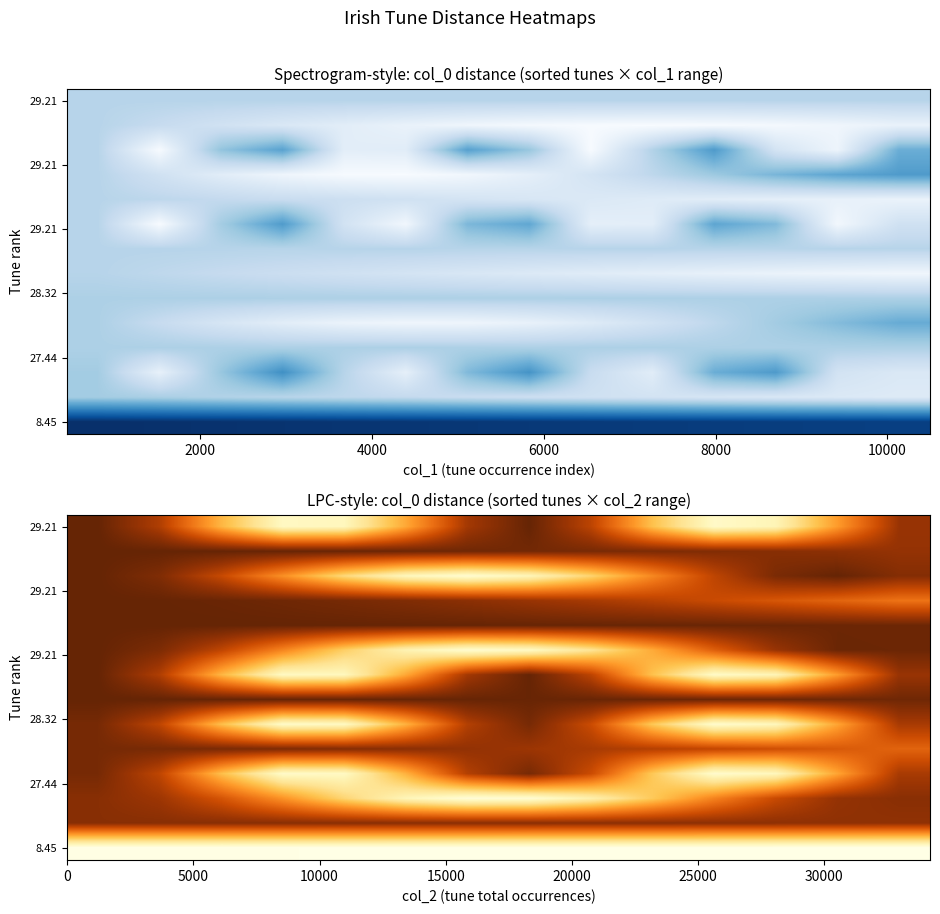

Reading right to left, list all the values displayed in this chart.

row_0: 12.5	12.6	12.6	12.6	12.6	12.6	12.6	12.7	12.7	12.7	12.7	12.7	12.7	12.7
row_1: 40.5	40.6	40.7	40.8	40.8	40.9	41.0	41.0	41.1	41.1	41.1	41.1	41.2	41.2
row_2: 41.1	40.2	36.3	30.3	23.6	17.8	14.3	14.0	16.8	22.1	28.7	35.0	39.5	41.2
row_3: 38.7	27.1	16.4	14.9	23.8	36.1	42.4	37.9	26.0	15.9	15.4	24.9	37.0	42.5
row_4: 33.3	34.5	35.7	36.8	37.8	38.7	39.6	40.3	41.0	41.5	41.9	42.2	42.4	42.5
row_5: 38.7	27.1	16.4	14.9	23.8	36.1	42.4	37.9	26.0	15.9	15.4	24.9	37.0	42.5
row_6: 43.0	43.1	43.2	43.3	43.4	43.5	43.6	43.6	43.7	43.7	43.8	43.8	43.8	43.8
row_7: 39.9	27.9	17.0	15.4	24.5	37.2	43.8	39.1	26.8	16.4	15.8	25.6	38.2	43.8
row_8: 43.3	43.4	39.9	33.8	26.6	20.0	15.7	14.7	17.4	22.9	30.1	37.0	42.0	43.8
row_9: 43.2	43.3	43.4	43.5	43.5	43.6	43.6	43.7	43.7	43.8	43.8	43.8	43.8	43.8
row_10: 31.8	33.3	34.8	36.2	37.5	38.8	39.9	40.9	41.8	42.5	43.1	43.5	43.7	43.8
row_11: 41.4	43.8	42.2	37.0	29.8	22.3	16.8	14.6	16.4	21.7	29.0	36.4	41.8	43.8
row_12: 40.2	40.7	41.2	41.6	42.0	42.4	42.7	43.0	43.3	43.5	43.6	43.7	43.8	43.8
row_13: 39.9	27.9	17.0	15.4	24.5	37.2	43.8	39.1	26.8	16.4	15.8	25.6	38.2	43.8